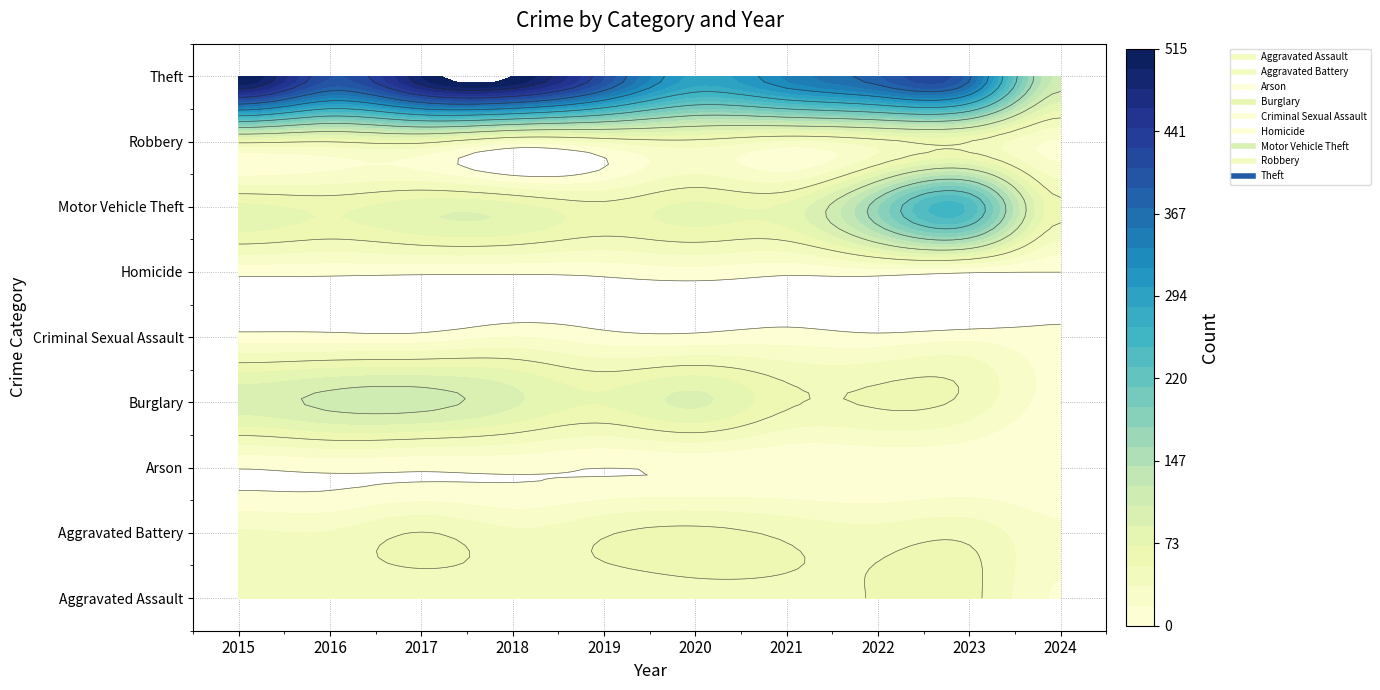

What is the difference between the highest and lowest values at 2019?

409